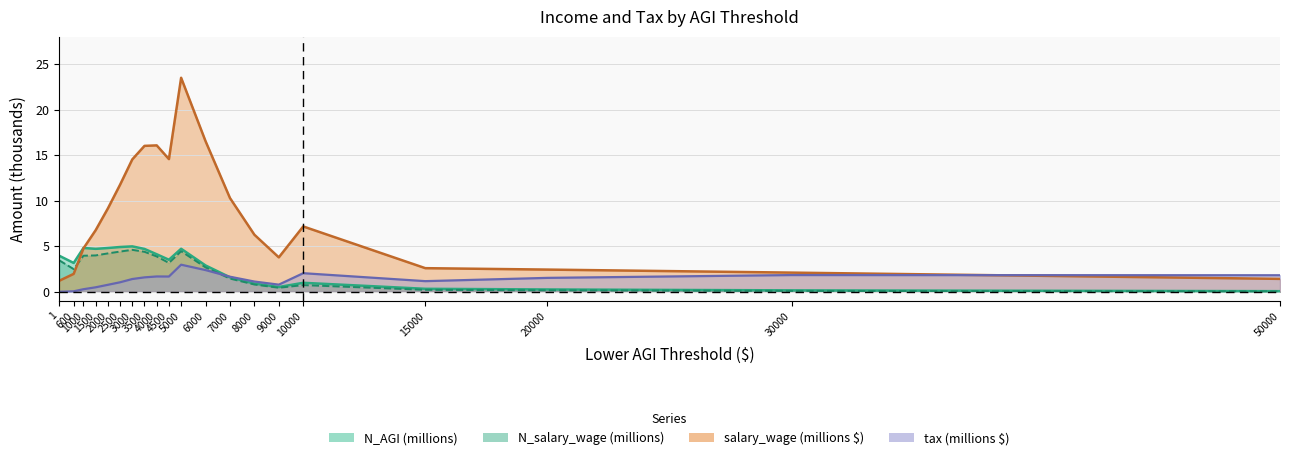

The tax series shows 1.2 at 15000. True or false?

True